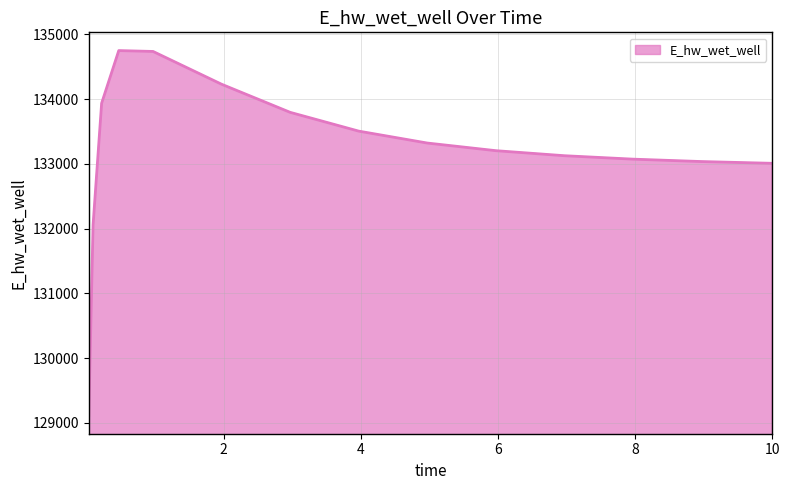

What is the difference between the maximum and minimum values?

5633.3